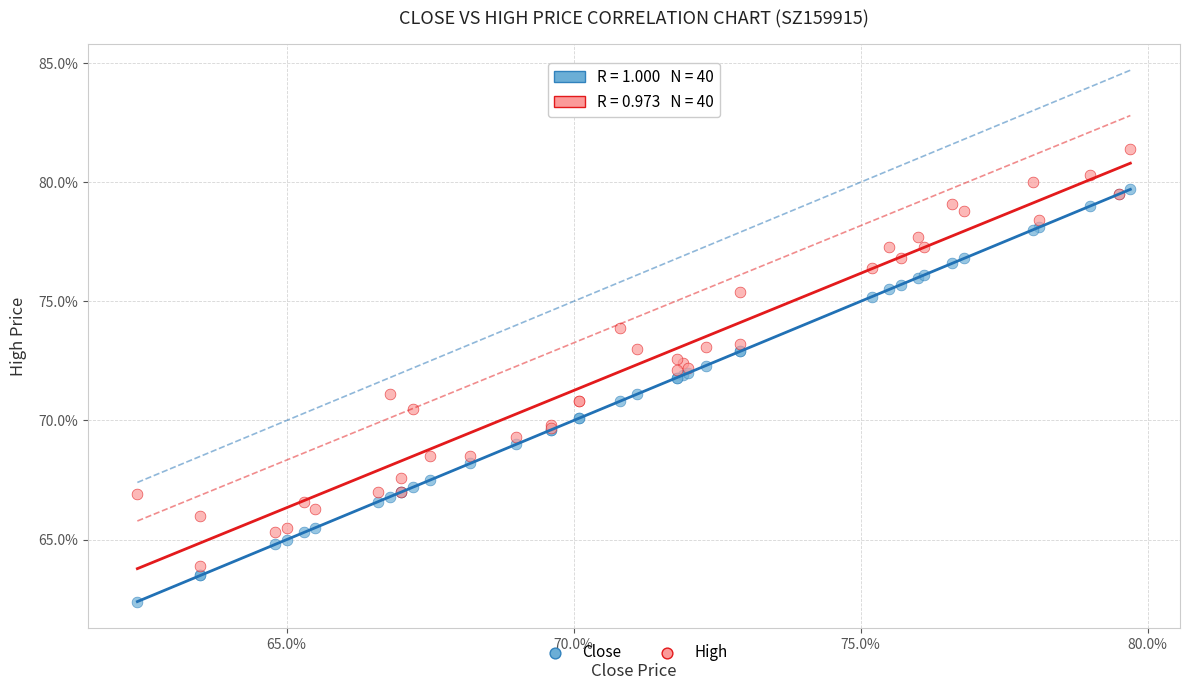

What are all the series names shown in the legend?

Close, High